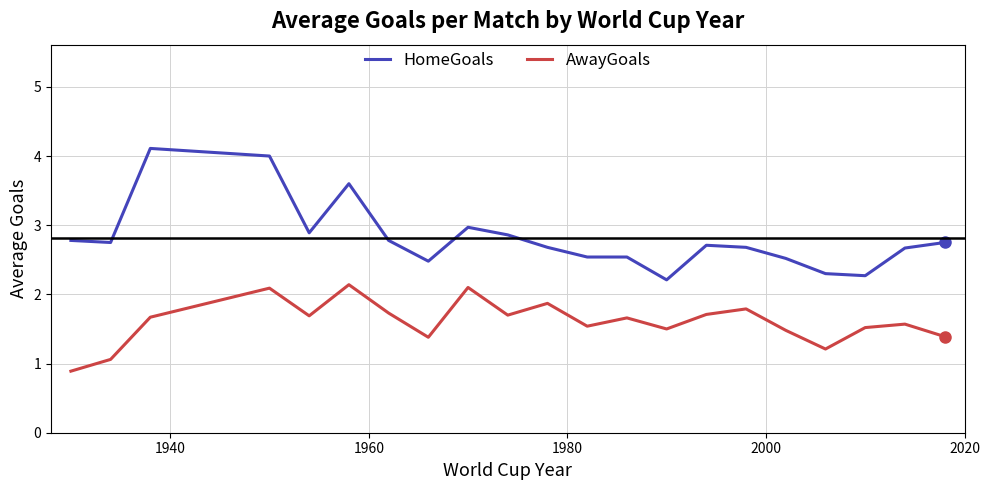

What is the minimum value shown in the chart?

0.9